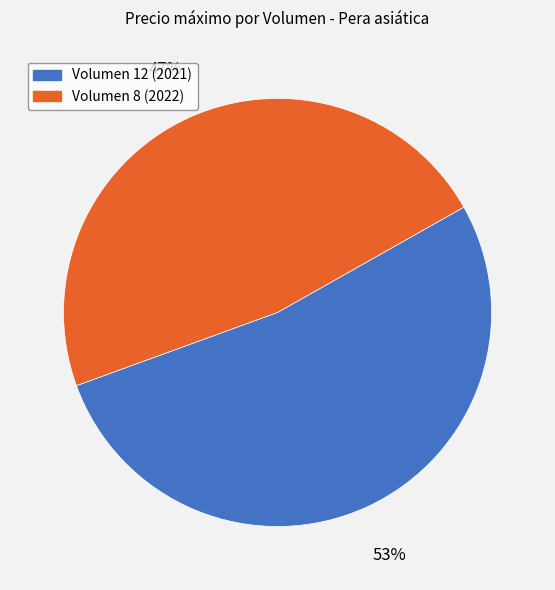

What is the largest slice in the pie chart?

Volumen 12 (2021)